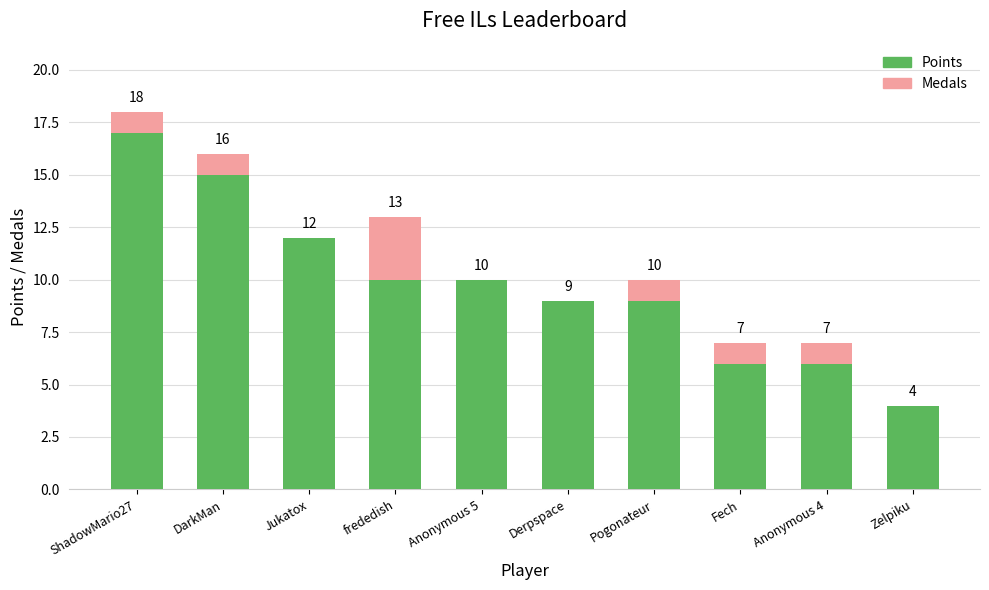

Reading left to right, transcribe the values for Points.

ShadowMario27=17	DarkMan=15	Jukatox=12	frededish=10	Anonymous 5=10	Derpspace=9	Pogonateur=9	Fech=6	Anonymous 4=6	Zelpiku=4